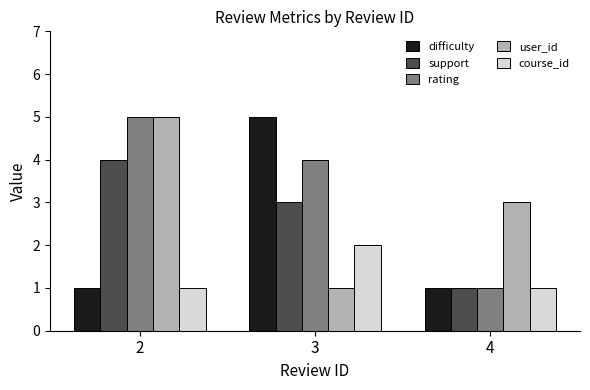

Reading left to right, list all the values displayed in this chart.

difficulty: 1	5	1
support: 4	3	1
rating: 5	4	1
user_id: 5	1	3
course_id: 1	2	1